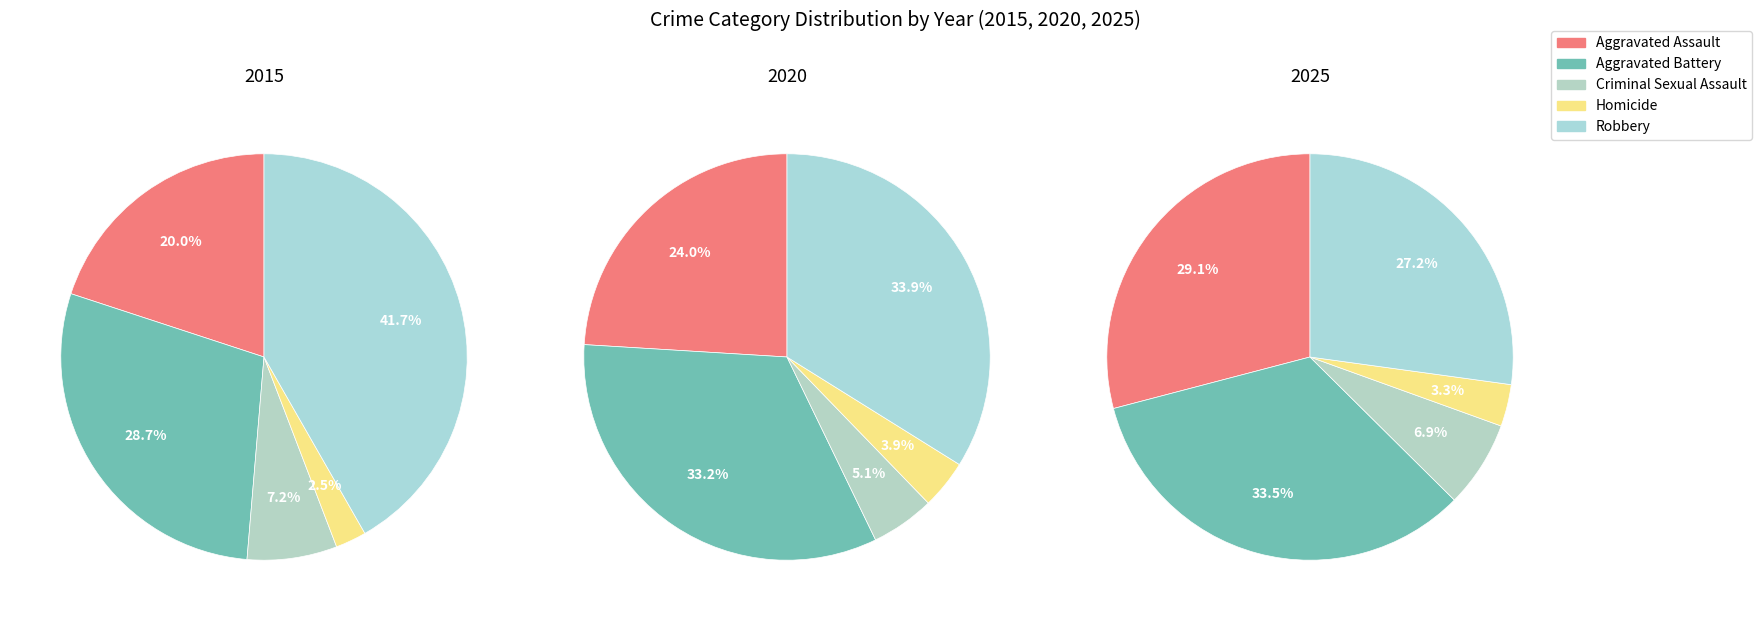

True or false: 2 accounts for 18% of the total.

False